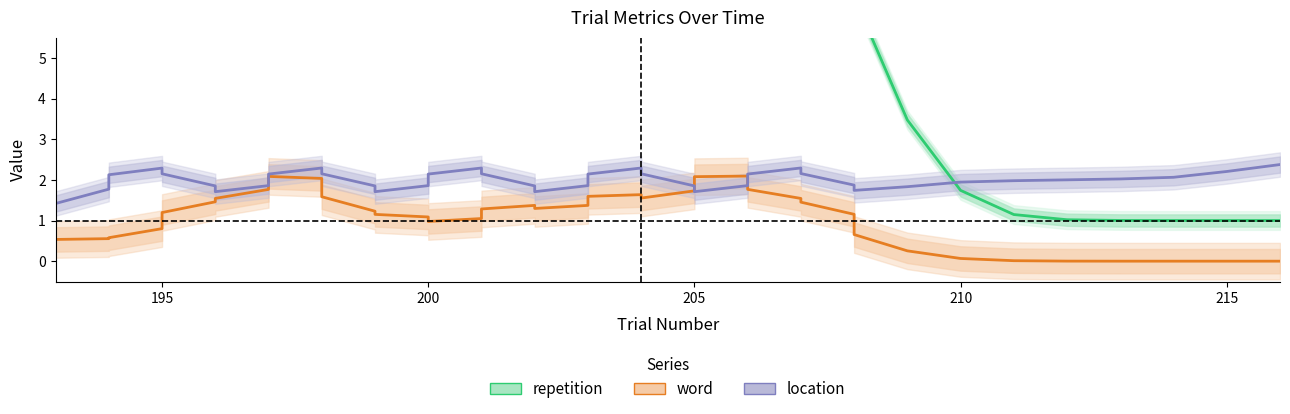

Which series has the largest total across all categories?

repetition